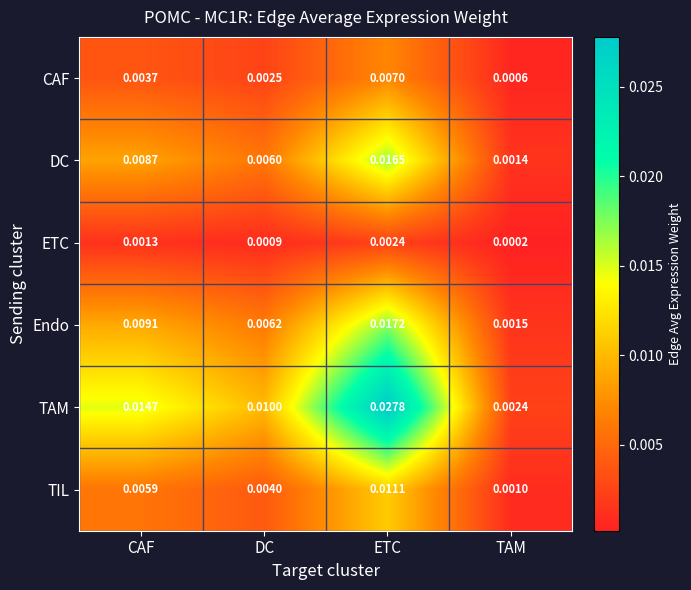

Rank the series by their maximum value, from lowest to highest.

ETC, CAF, TIL, DC, Endo, TAM